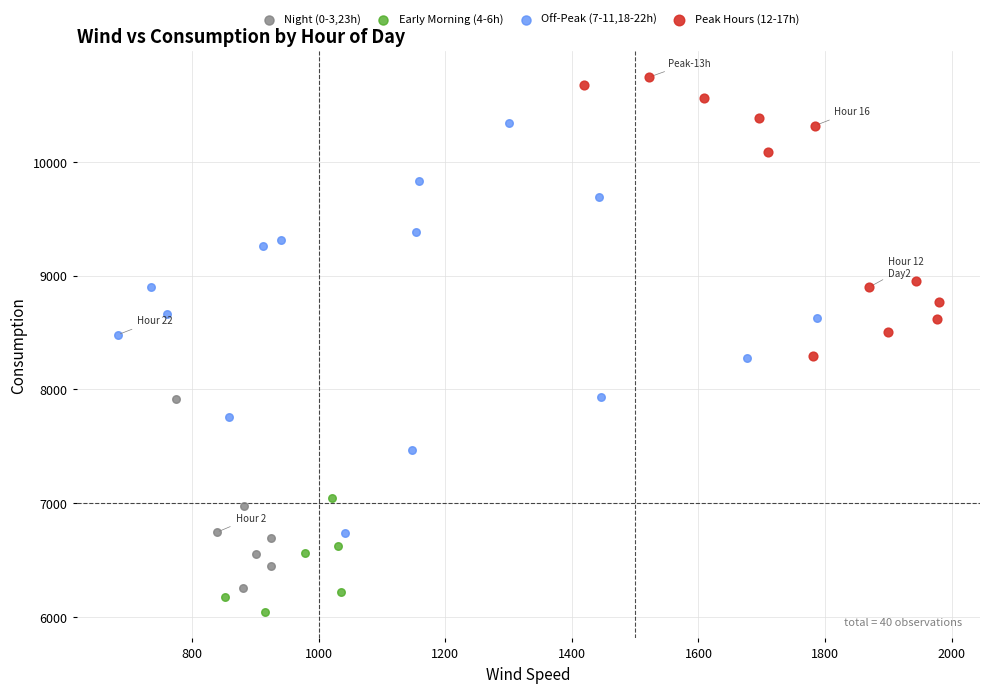

Which series reaches the maximum Y coordinate?

Peak Hours (12-17h)